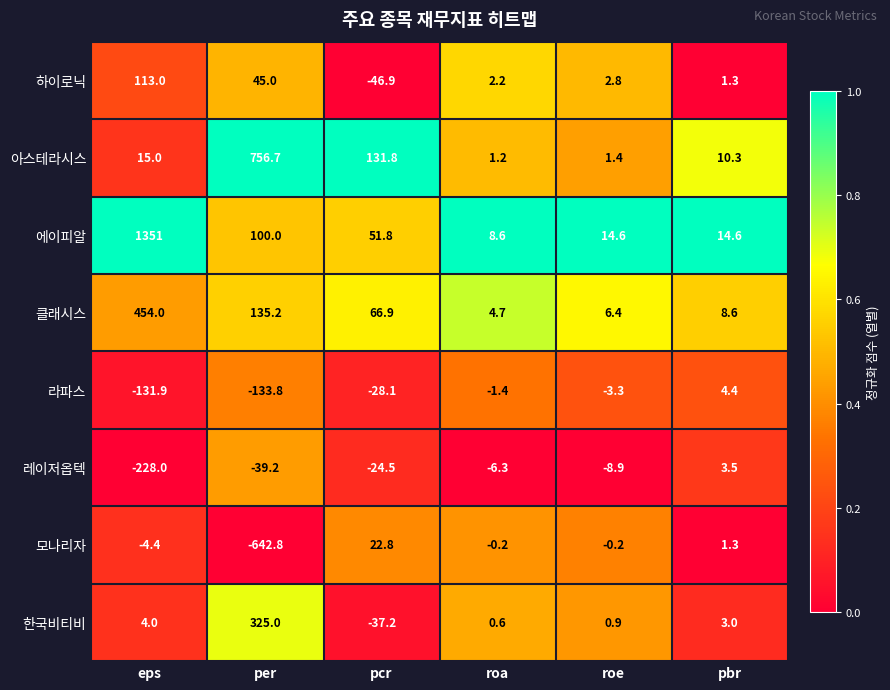

At which label is 하이로닉 closest to 33?

per